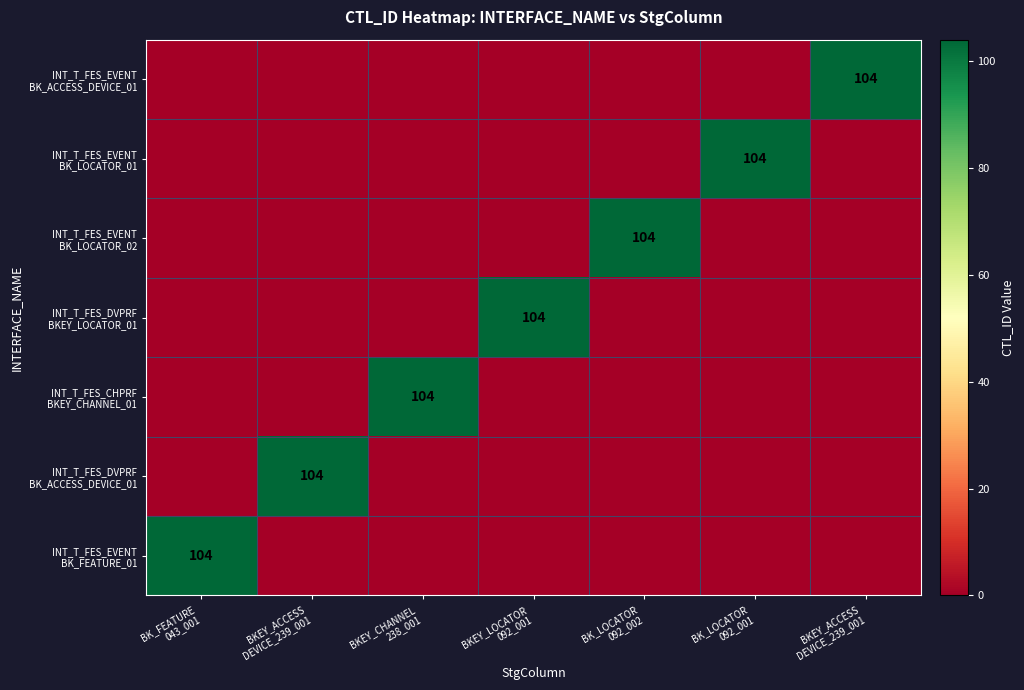

What is the total value across all series at BKEY_LOCATOR
092_001?

104